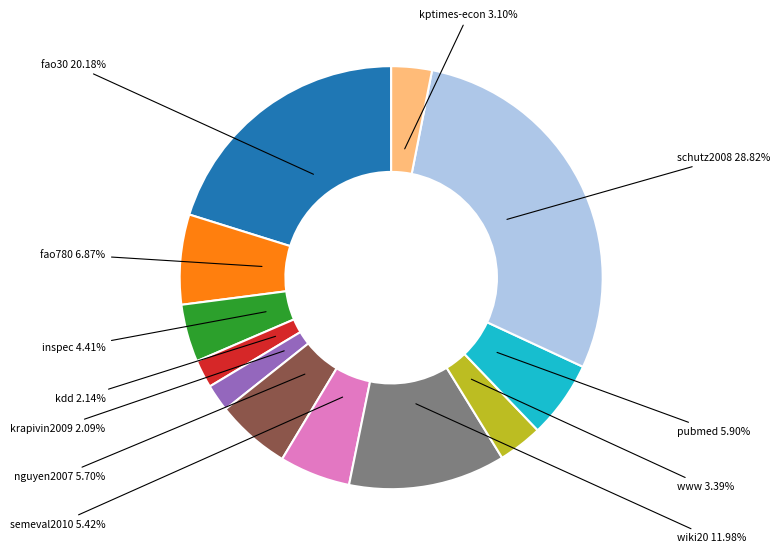

Which category has the smallest portion of the pie?

krapivin2009